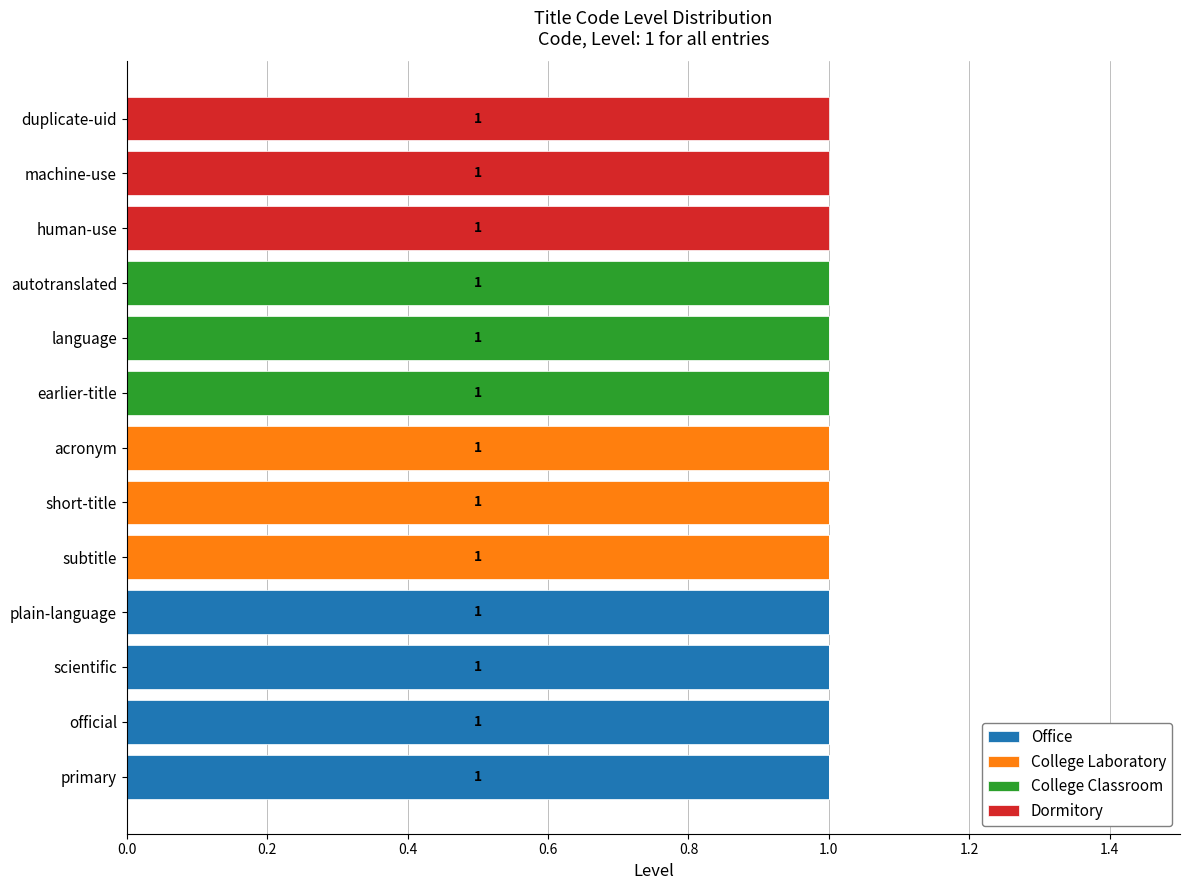

How many series are shown in this chart?

4